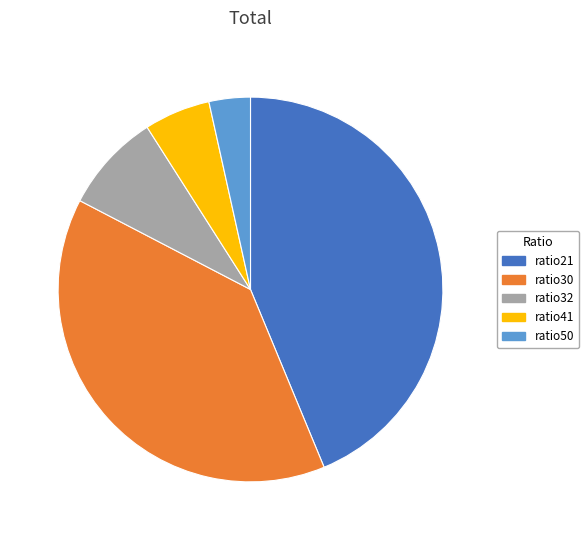

The ratio21 slice represents 44% of the pie. True or false?

True